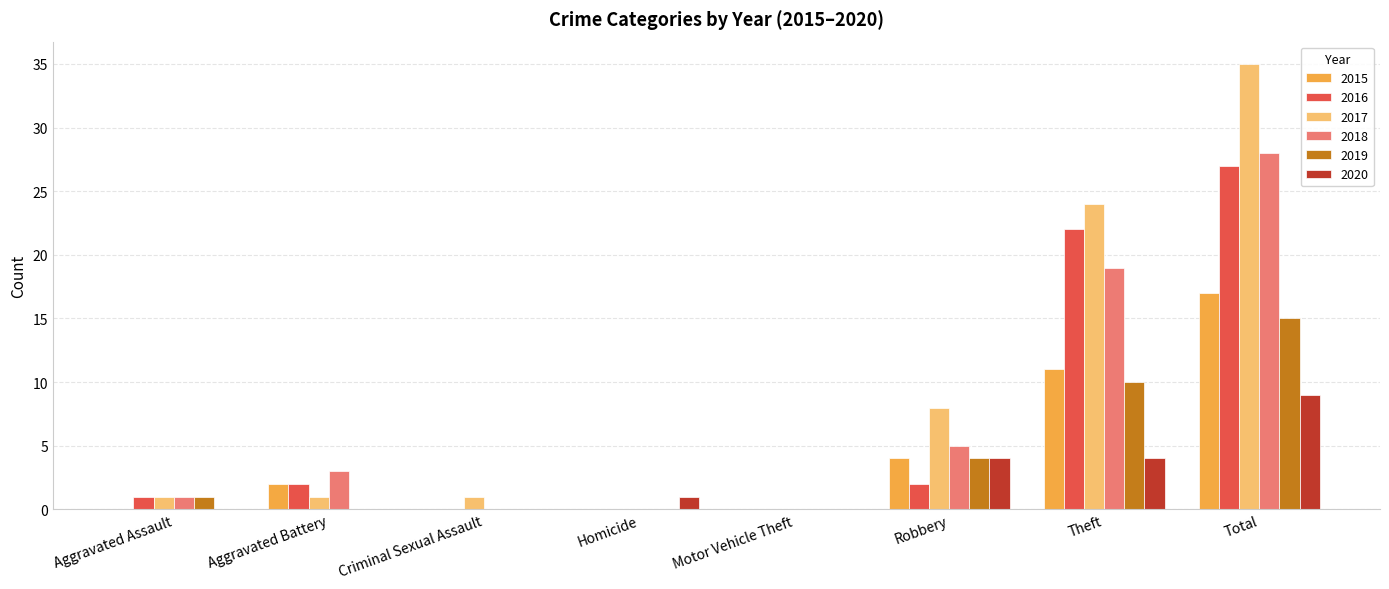

Reading left to right, extract all data points from this chart.

2015: Aggravated Assault=0	Aggravated Battery=2	Criminal Sexual Assault=0	Homicide=0	Motor Vehicle Theft=0	Robbery=4	Theft=11	Total=17
2016: Aggravated Assault=1	Aggravated Battery=2	Criminal Sexual Assault=0	Homicide=0	Motor Vehicle Theft=0	Robbery=2	Theft=22	Total=27
2017: Aggravated Assault=1	Aggravated Battery=1	Criminal Sexual Assault=1	Homicide=0	Motor Vehicle Theft=0	Robbery=8	Theft=24	Total=35
2018: Aggravated Assault=1	Aggravated Battery=3	Criminal Sexual Assault=0	Homicide=0	Motor Vehicle Theft=0	Robbery=5	Theft=19	Total=28
2019: Aggravated Assault=1	Aggravated Battery=0	Criminal Sexual Assault=0	Homicide=0	Motor Vehicle Theft=0	Robbery=4	Theft=10	Total=15
2020: Aggravated Assault=0	Aggravated Battery=0	Criminal Sexual Assault=0	Homicide=1	Motor Vehicle Theft=0	Robbery=4	Theft=4	Total=9